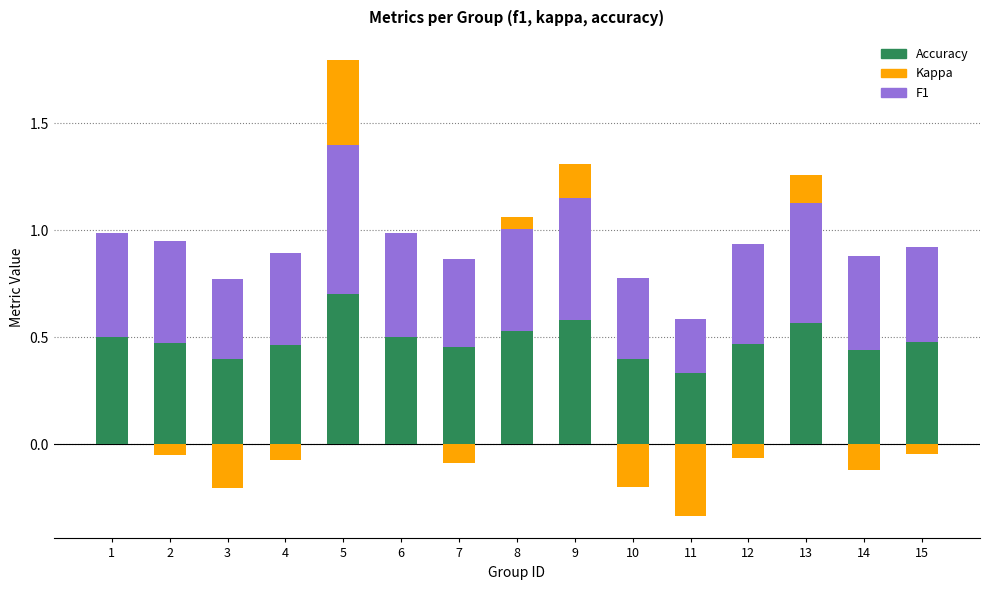

List the series in order of their peak value, lowest first.

Kappa, F1, Accuracy